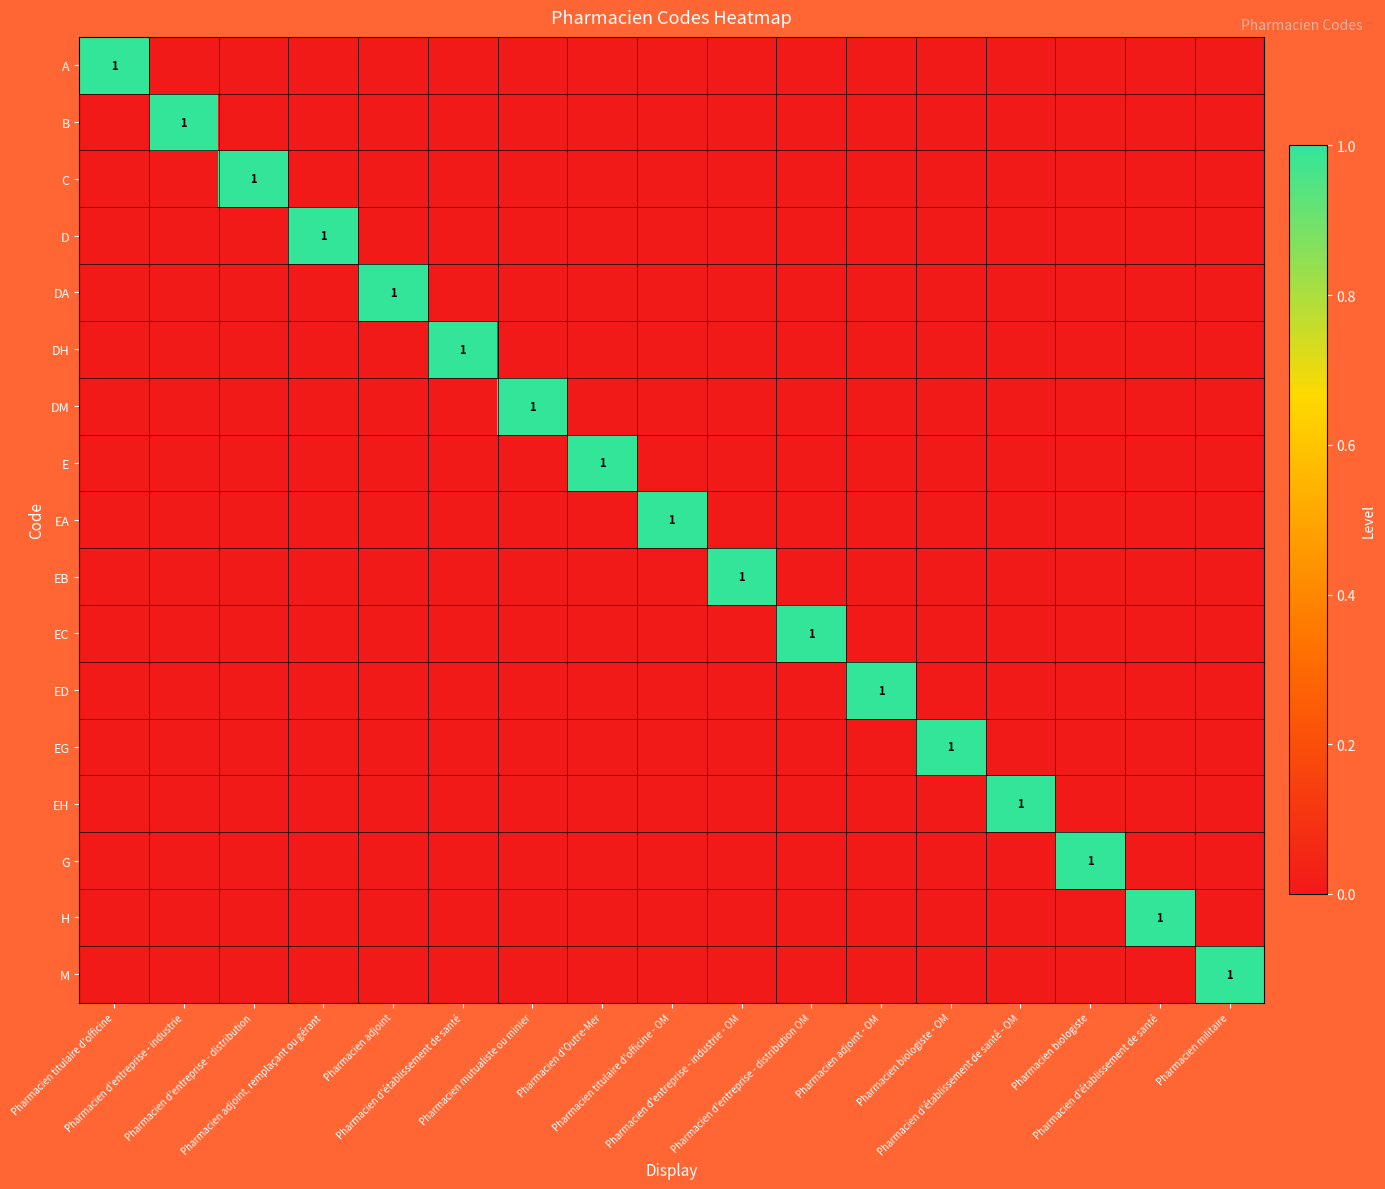

Rank the categories by EA value from lowest to highest.

Pharmacien titulaire d'officine, Pharmacien d'entreprise - industrie, Pharmacien d'entreprise - distribution, Pharmacien adjoint, remplaçant ou gérant, Pharmacien adjoint, Pharmacien d'établissement de santé, Pharmacien mutualiste ou minier, Pharmacien d'Outre-Mer, Pharmacien d'entreprise - industrie - OM, Pharmacien d'entreprise - distribution OM, Pharmacien adjoint - OM, Pharmacien biologiste - OM, Pharmacien d'établissement de santé - OM, Pharmacien biologiste, Pharmacien d'établissement de santé, Pharmacien militaire, Pharmacien titulaire d'officine - OM